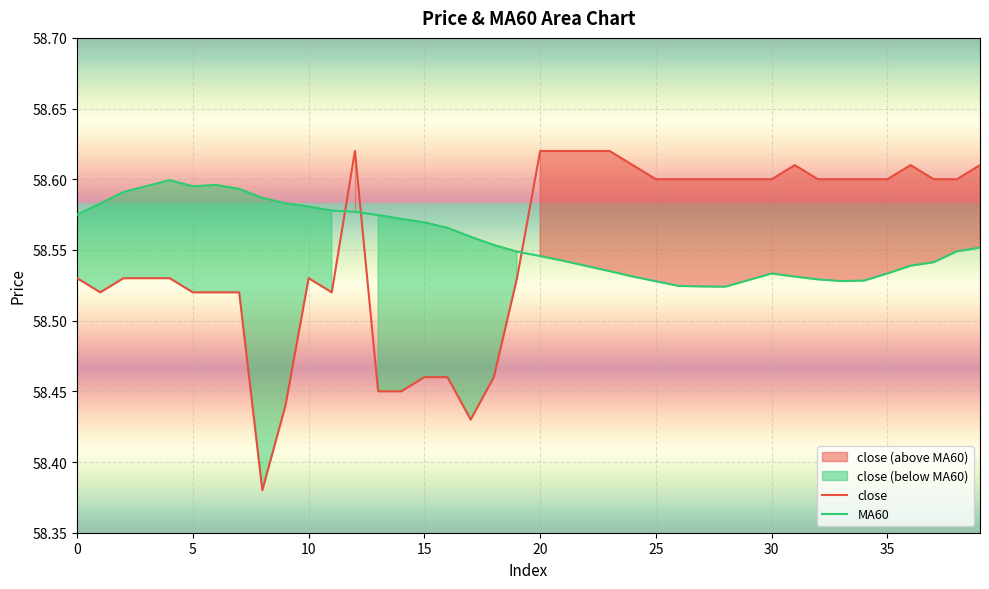

After their last crossing, which series has the higher values: close or MA60?

close